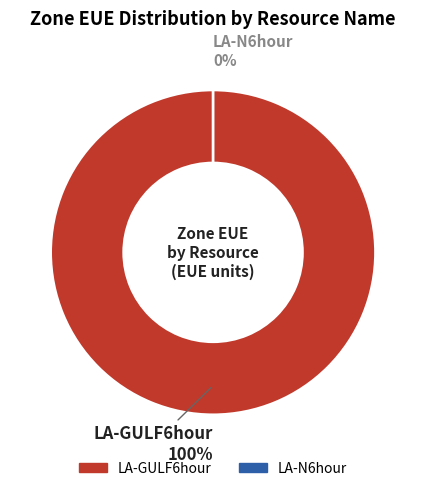

How many slices are in this pie chart?

2